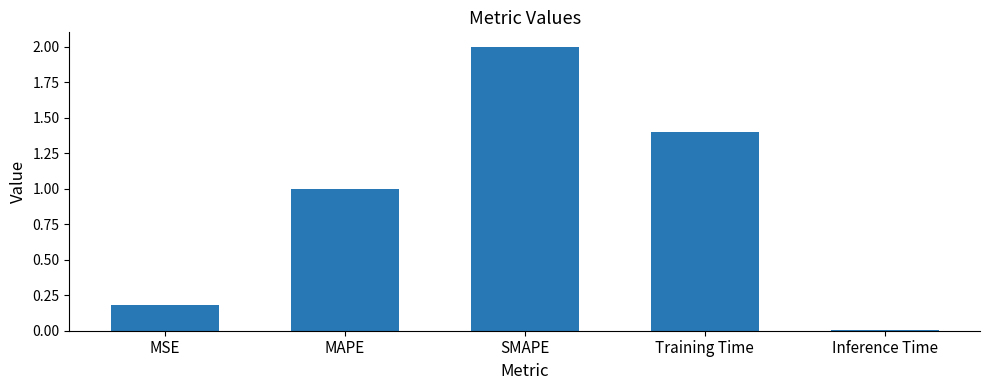

What is the difference between the values at Inference Time and MSE?

0.2